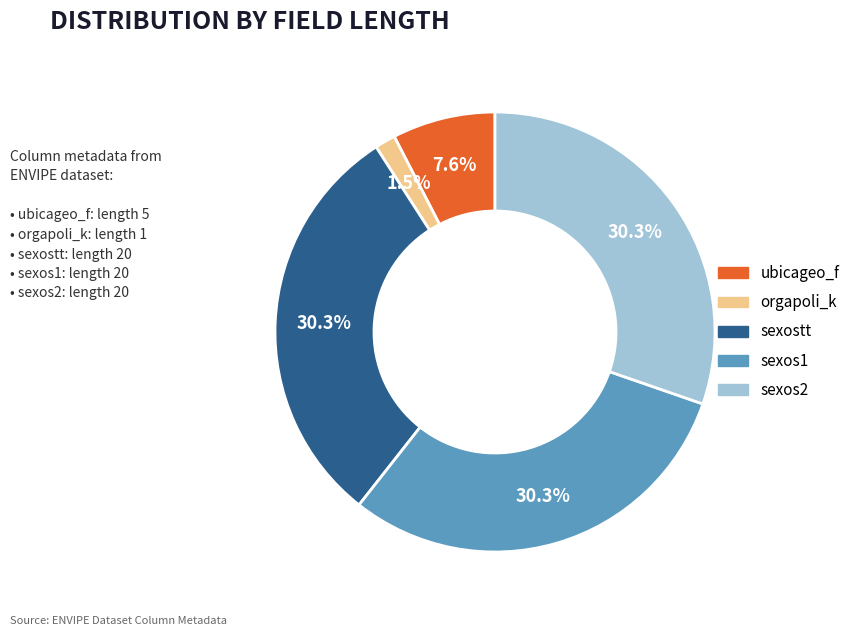

How many segments does this pie chart have?

5